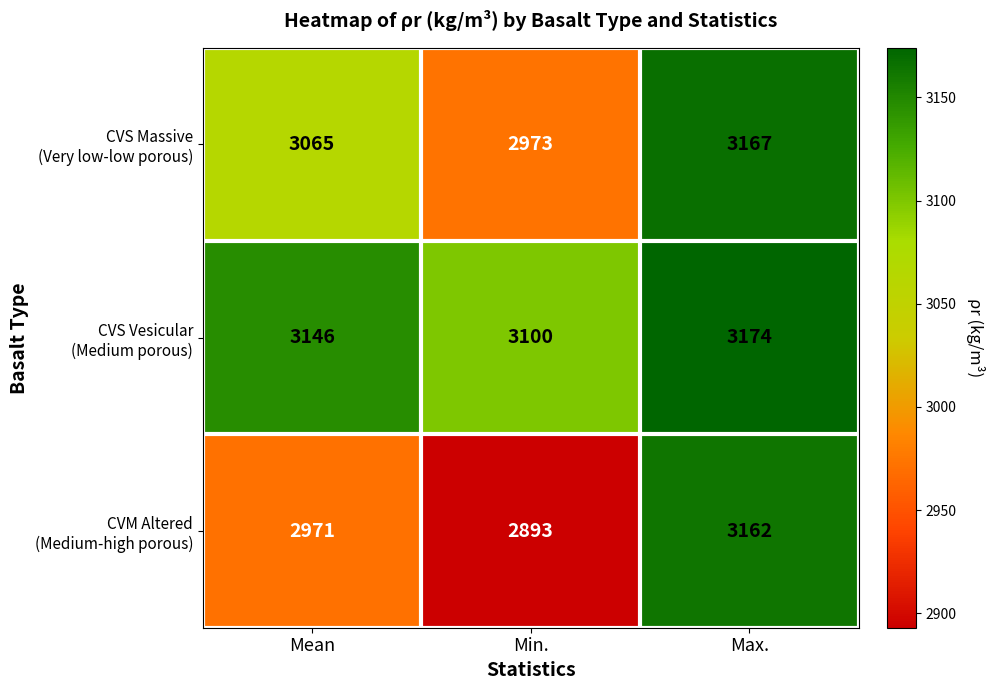

Which category has the lowest value across all series?

Min.